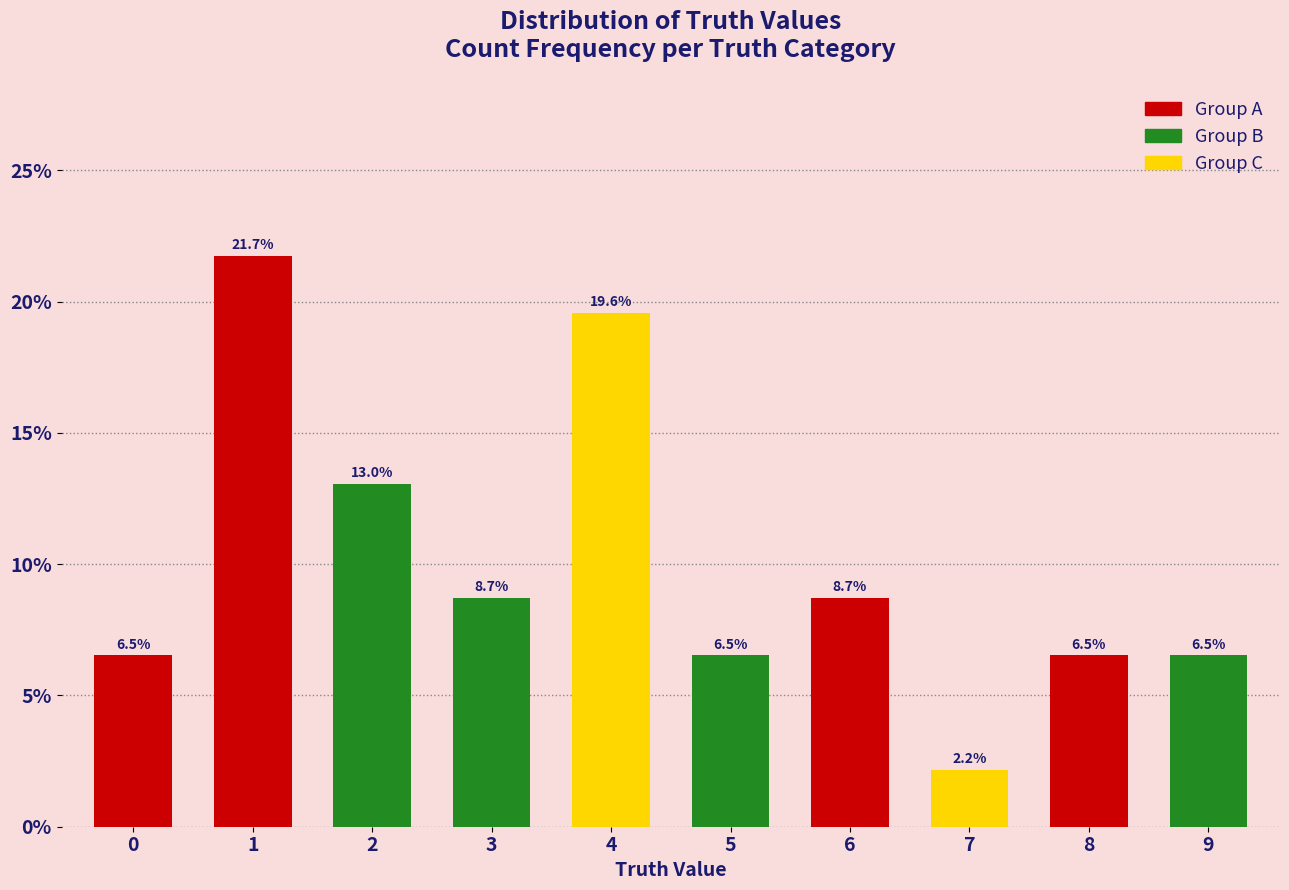

True or false: the data shows 19.6 at 4.

True